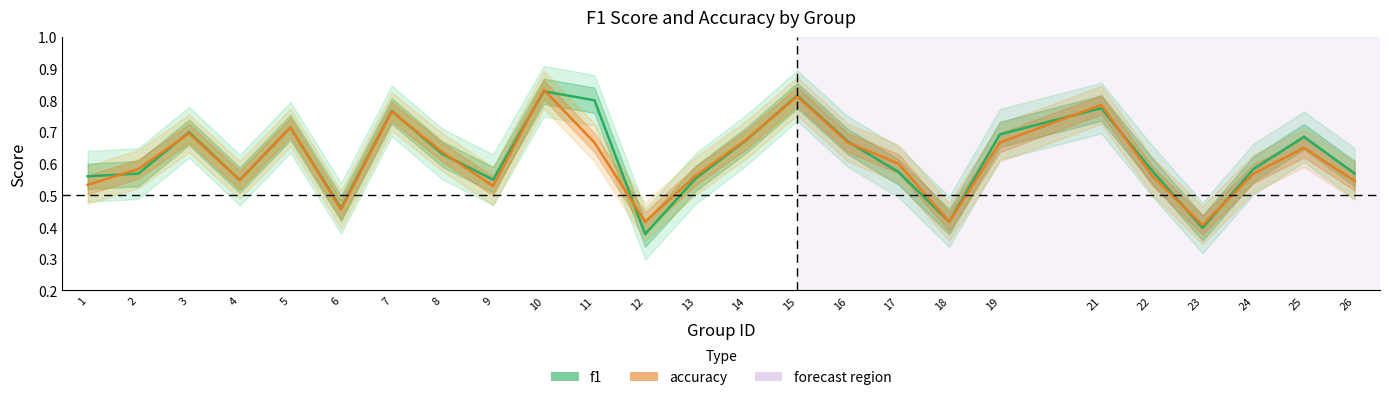

The f1 series shows 0.7 at 19. True or false?

True